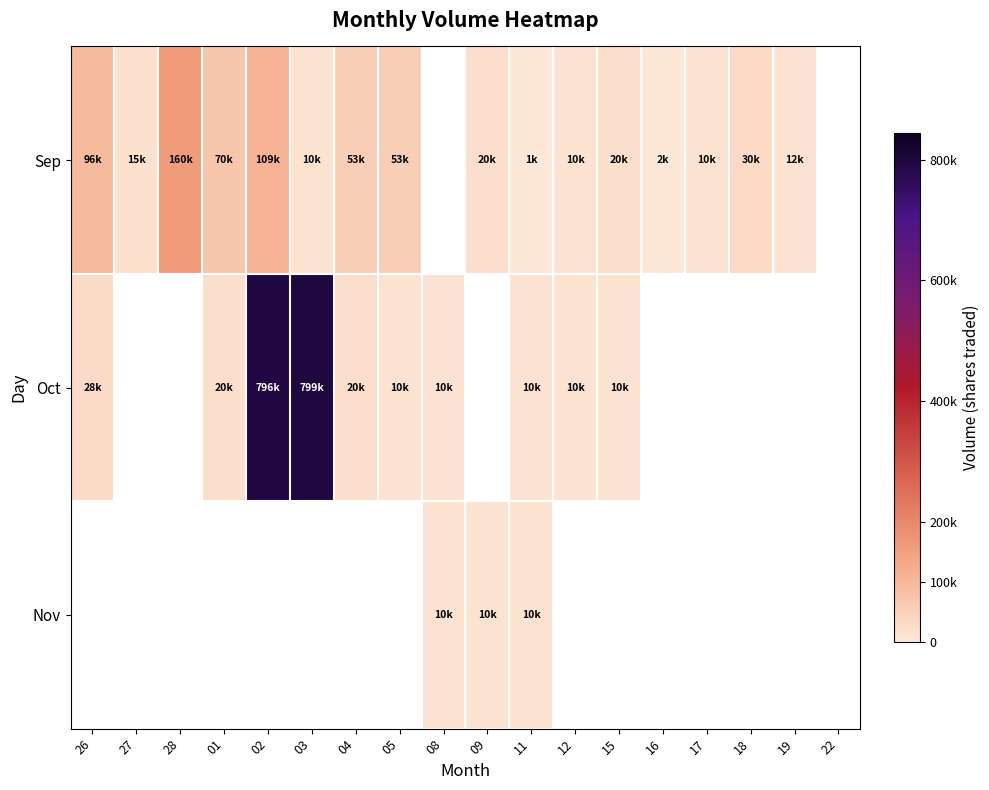

How many values in the Sep series exceed 30000?

6